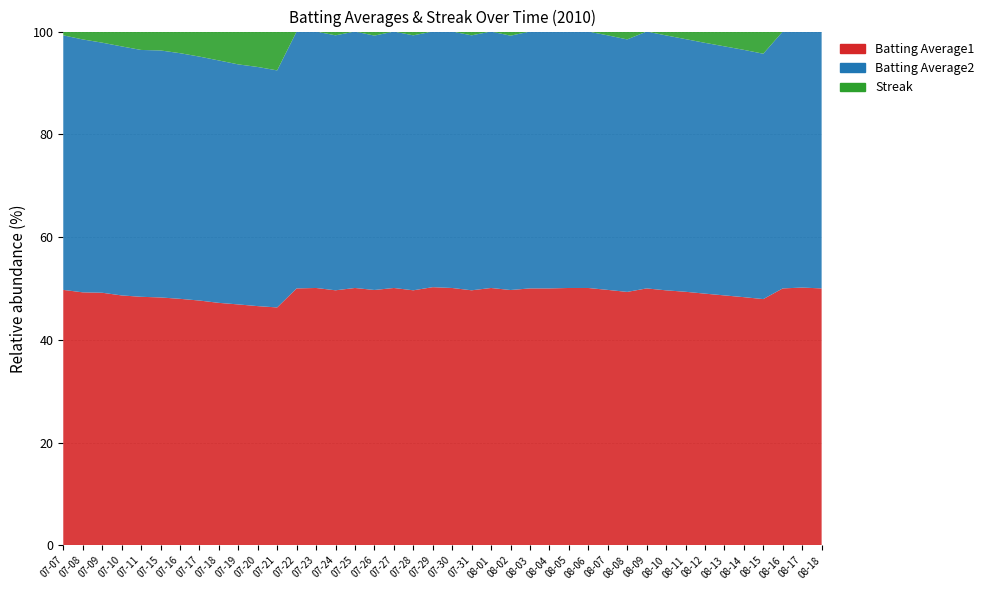

Reading right to left, extract all data points from this chart.

Batting Average1: 2010-08-18=0.3	2010-08-17=0.3	2010-08-16=0.3	2010-08-15=0.3	2010-08-14=0.3	2010-08-13=0.3	2010-08-12=0.3	2010-08-11=0.3	2010-08-10=0.3	2010-08-09=0.3	2010-08-08=0.3	2010-08-07=0.3	2010-08-06=0.3	2010-08-05=0.3	2010-08-04=0.3	2010-08-03=0.3	2010-08-02=0.3	2010-08-01=0.3	2010-07-31=0.3	2010-07-30=0.3	2010-07-29=0.3	2010-07-28=0.3	2010-07-27=0.3	2010-07-26=0.3	2010-07-25=0.3	2010-07-24=0.3	2010-07-23=0.3	2010-07-22=0.3	2010-07-21=0.3	2010-07-20=0.3	2010-07-19=0.3	2010-07-18=0.3	2010-07-17=0.3	2010-07-16=0.3	2010-07-15=0.3	2010-07-11=0.3	2010-07-10=0.3	2010-07-09=0.3	2010-07-08=0.3	2010-07-07=0.3
Batting Average2: 2010-08-18=0.3	2010-08-17=0.3	2010-08-16=0.3	2010-08-15=0.3	2010-08-14=0.3	2010-08-13=0.3	2010-08-12=0.3	2010-08-11=0.3	2010-08-10=0.3	2010-08-09=0.3	2010-08-08=0.3	2010-08-07=0.3	2010-08-06=0.3	2010-08-05=0.3	2010-08-04=0.3	2010-08-03=0.3	2010-08-02=0.3	2010-08-01=0.3	2010-07-31=0.3	2010-07-30=0.3	2010-07-29=0.3	2010-07-28=0.3	2010-07-27=0.3	2010-07-26=0.3	2010-07-25=0.3	2010-07-24=0.3	2010-07-23=0.3	2010-07-22=0.3	2010-07-21=0.3	2010-07-20=0.3	2010-07-19=0.3	2010-07-18=0.3	2010-07-17=0.3	2010-07-16=0.3	2010-07-15=0.3	2010-07-11=0.3	2010-07-10=0.3	2010-07-09=0.3	2010-07-08=0.3	2010-07-07=0.3
Streak: 2010-08-18=0.0	2010-08-17=0.0	2010-08-16=0.0	2010-08-15=12.0	2010-08-14=10.0	2010-08-13=8.0	2010-08-12=6.0	2010-08-11=4.0	2010-08-10=2.0	2010-08-09=0.0	2010-08-08=4.0	2010-08-07=2.0	2010-08-06=0.0	2010-08-05=0.0	2010-08-04=0.0	2010-08-03=0.0	2010-08-02=2.0	2010-08-01=0.0	2010-07-31=2.0	2010-07-30=0.0	2010-07-29=0.0	2010-07-28=2.0	2010-07-27=0.0	2010-07-26=2.0	2010-07-25=0.0	2010-07-24=2.0	2010-07-23=0.0	2010-07-22=0.0	2010-07-21=22.0	2010-07-20=20.0	2010-07-19=18.0	2010-07-18=16.0	2010-07-17=14.0	2010-07-16=12.0	2010-07-15=10.0	2010-07-11=10.0	2010-07-10=8.0	2010-07-09=6.0	2010-07-08=4.0	2010-07-07=2.0